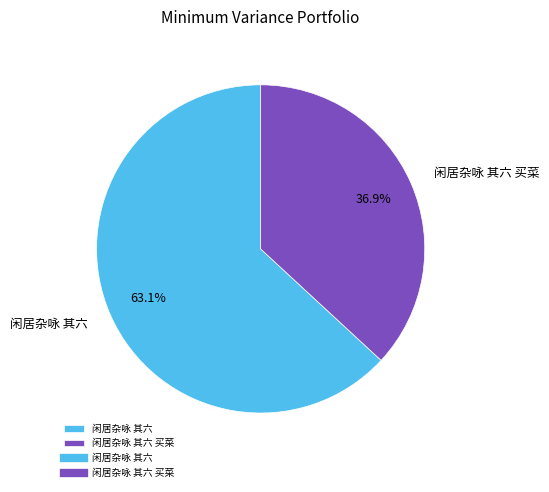

Combined, do 闲居杂咏 其六 买菜 and 闲居杂咏 其六 account for over 50%?

Yes